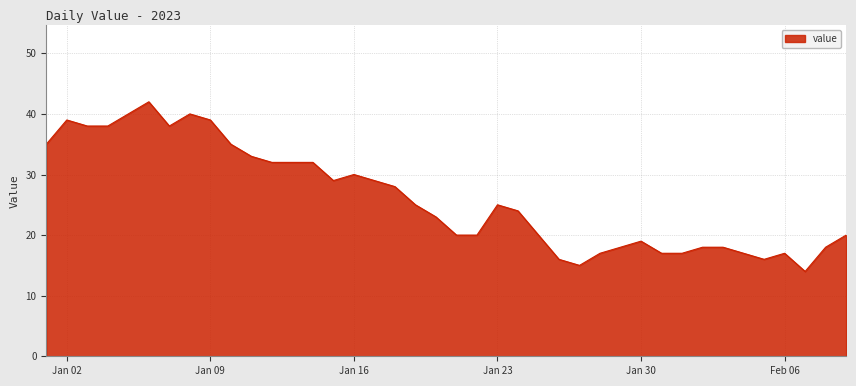

What is the difference between the maximum and minimum values?

28